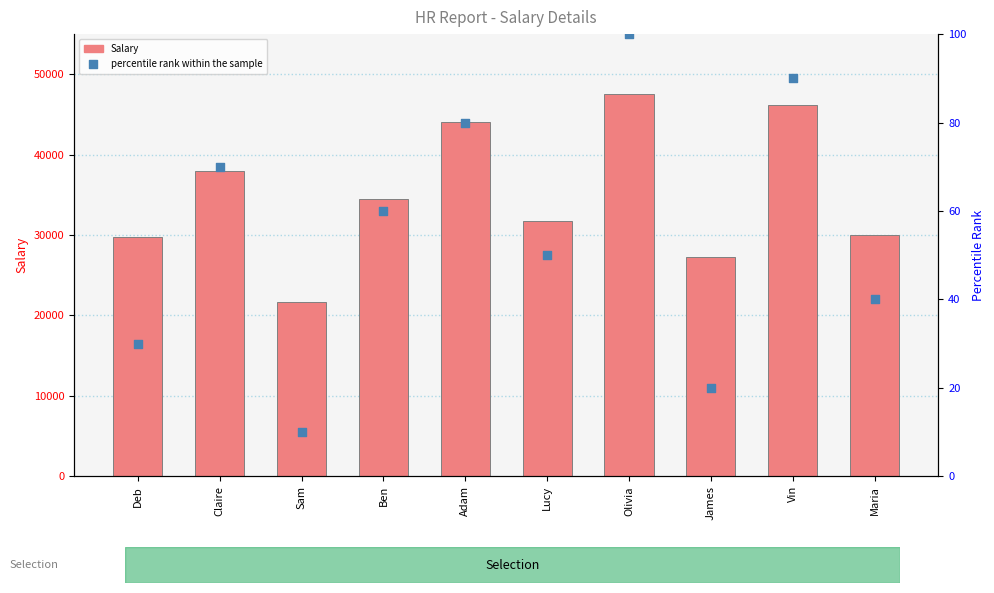

Which series has the largest total across all categories?

Salary